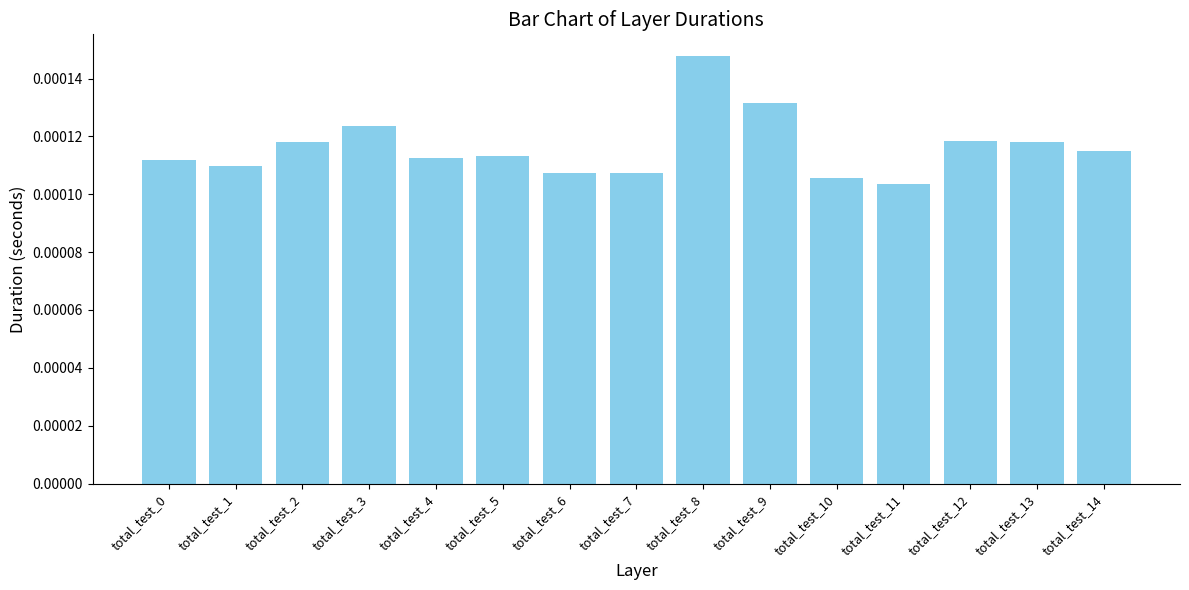

How many values are between 0 and 1?

15